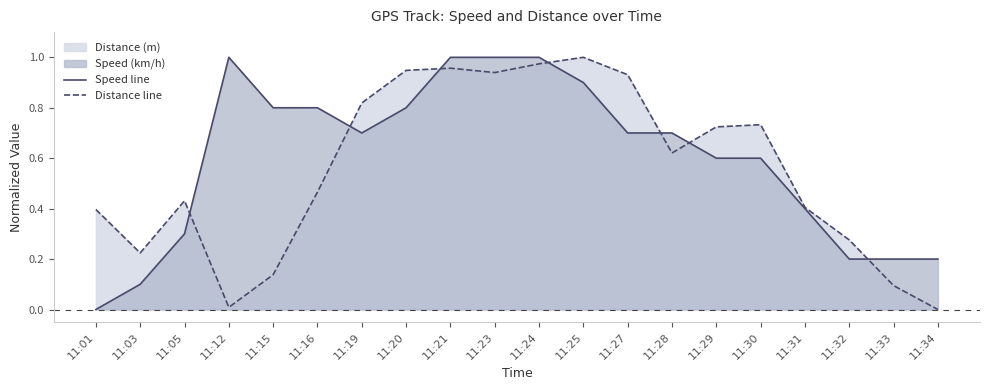

How many lines are shown in the chart?

2